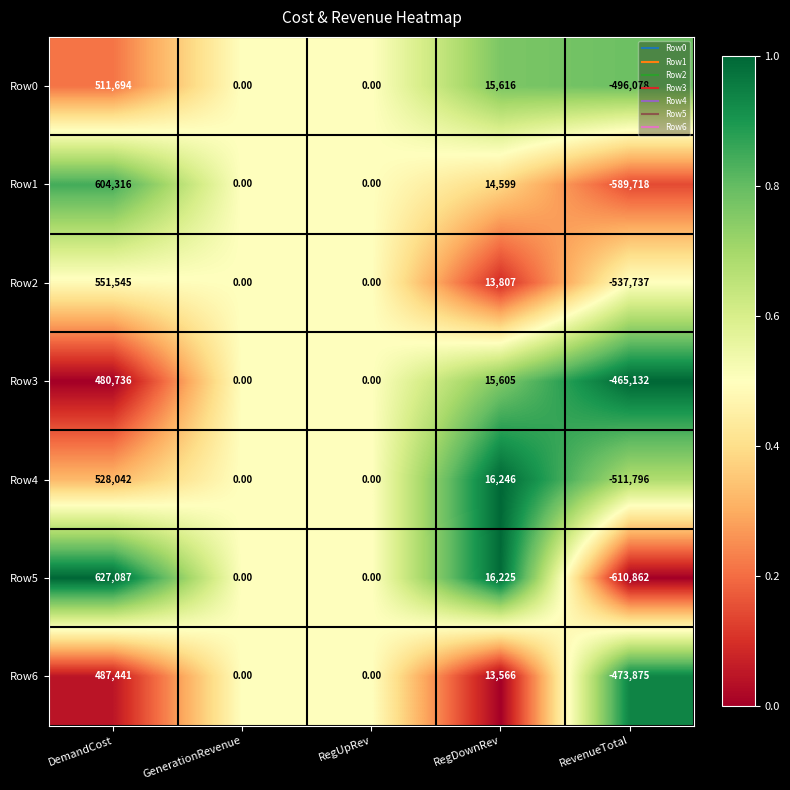

What is the sum of all Row6 values?

27132